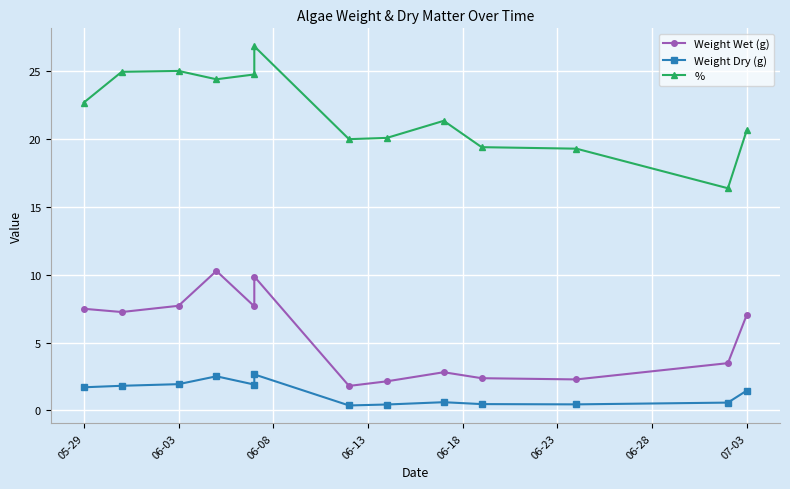

What is the smallest value displayed?

0.4